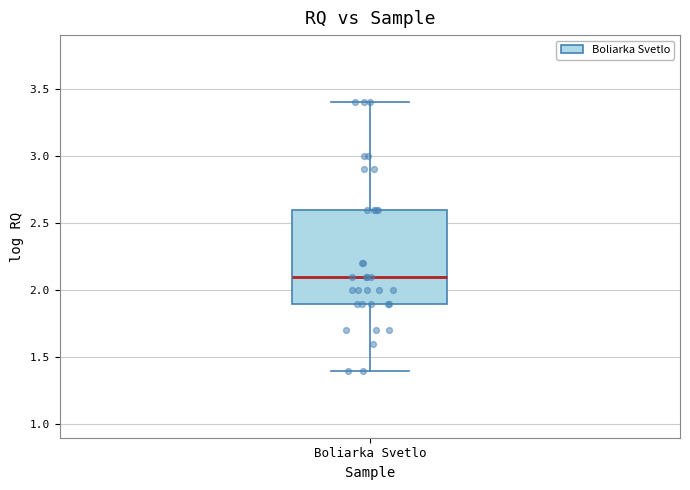

Transcribe this box plot: give where the median line is, the range the box spans, and where the two whiskers end, as read against the y-axis. The values are not printed on the chart, so give them approximately, as read against the axis.

median 2.1, box 1.9 to 2.6, whiskers 1.4 to 3.4